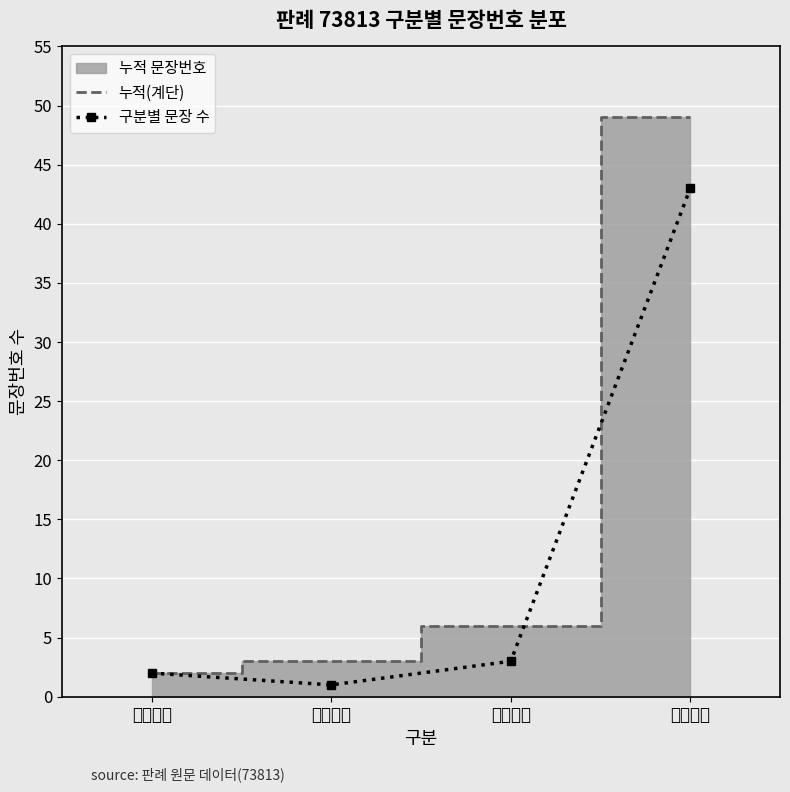

Rank the series at 판례내용 from highest to lowest value.

누적(계단), 구분별 문장 수